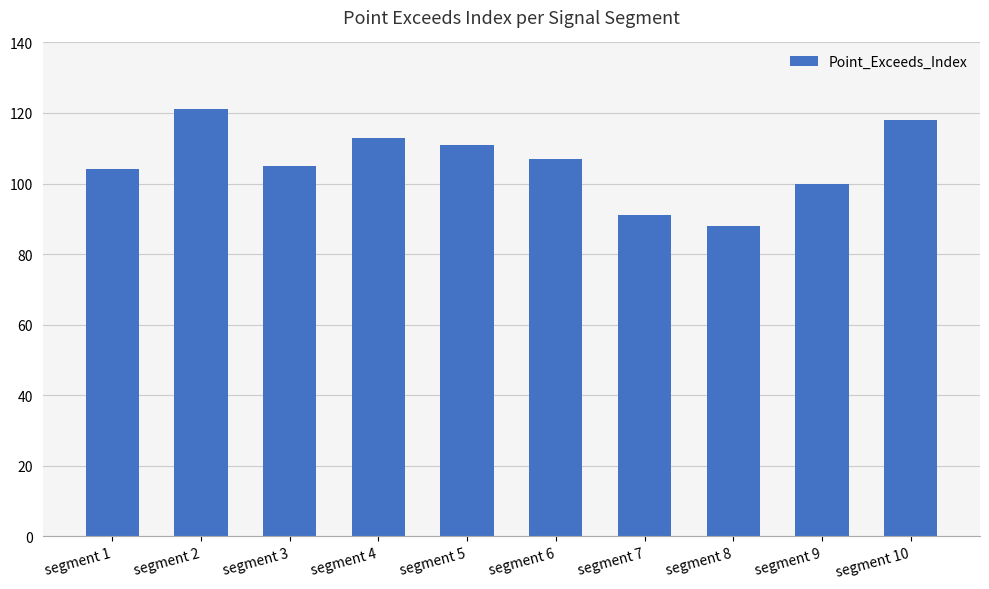

Which label corresponds to the largest value in the chart?

segment 2